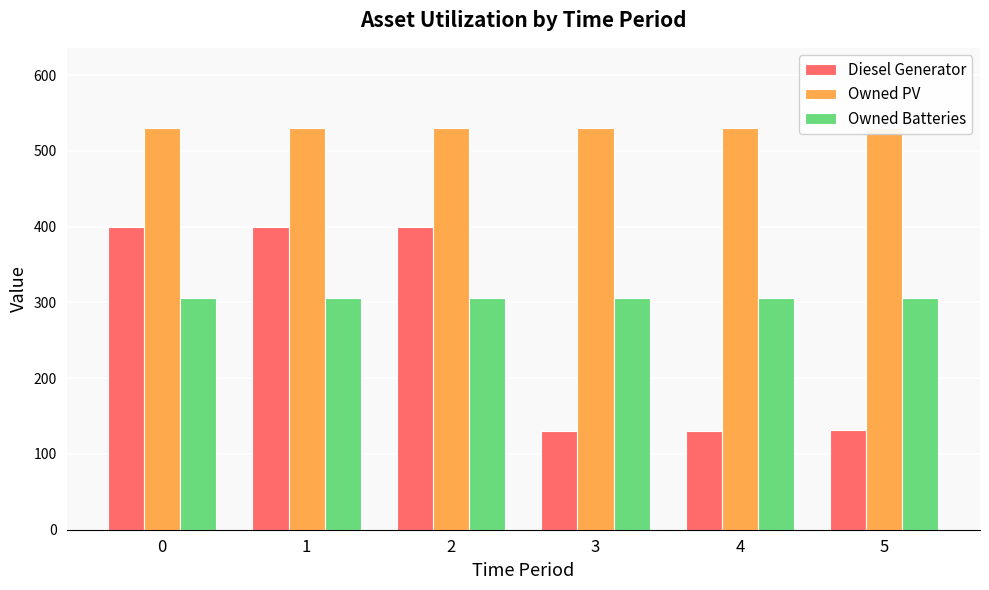

What are all the series names shown in the legend?

Diesel Generator, Owned PV, Owned Batteries